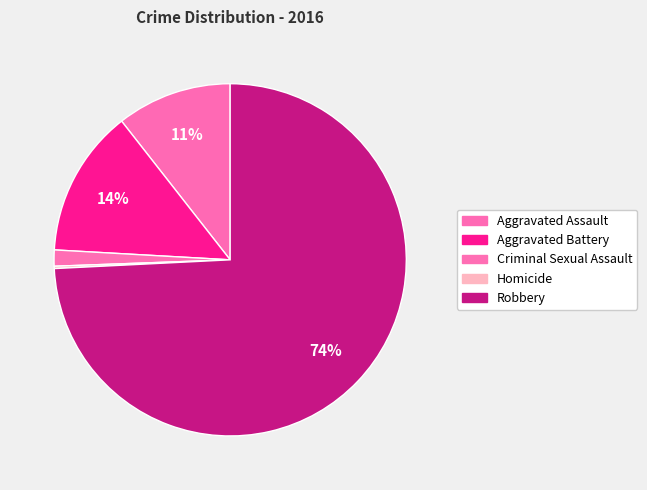

Is Robbery the majority of the pie?

Yes